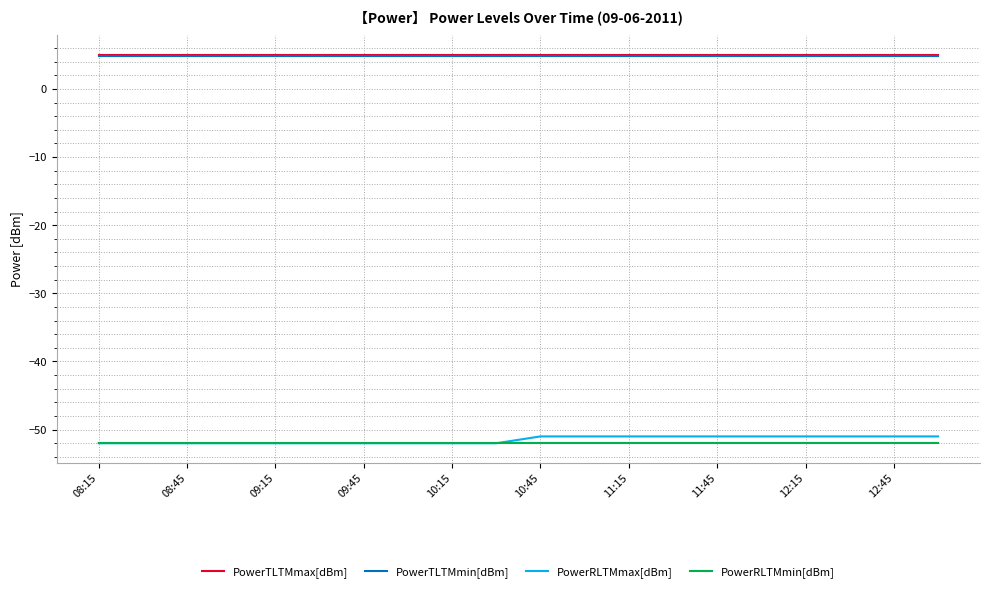

Reading right to left, what are all the values shown in this chart?

PowerTLTMmax[dBm]: 5.0	5.0	5.0	5.0	5.0	5.0	5.0	5.0	5.0	5.0	5.0	5.0	5.0	5.0	5.0	5.0	5.0	5.0	5.0	5.0
PowerTLTMmin[dBm]: 4.8	4.8	4.8	4.8	4.8	4.8	4.8	4.8	4.8	4.8	4.8	4.8	4.8	4.8	4.8	4.8	4.8	4.8	4.8	4.8
PowerRLTMmax[dBm]: -51.0	-51.0	-51.0	-51.0	-51.0	-51.0	-51.0	-51.0	-51.0	-51.0	-52.0	-52.0	-52.0	-52.0	-52.0	-52.0	-52.0	-52.0	-52.0	-52.0
PowerRLTMmin[dBm]: -52.0	-52.0	-52.0	-52.0	-52.0	-52.0	-52.0	-52.0	-52.0	-52.0	-52.0	-52.0	-52.0	-52.0	-52.0	-52.0	-52.0	-52.0	-52.0	-52.0